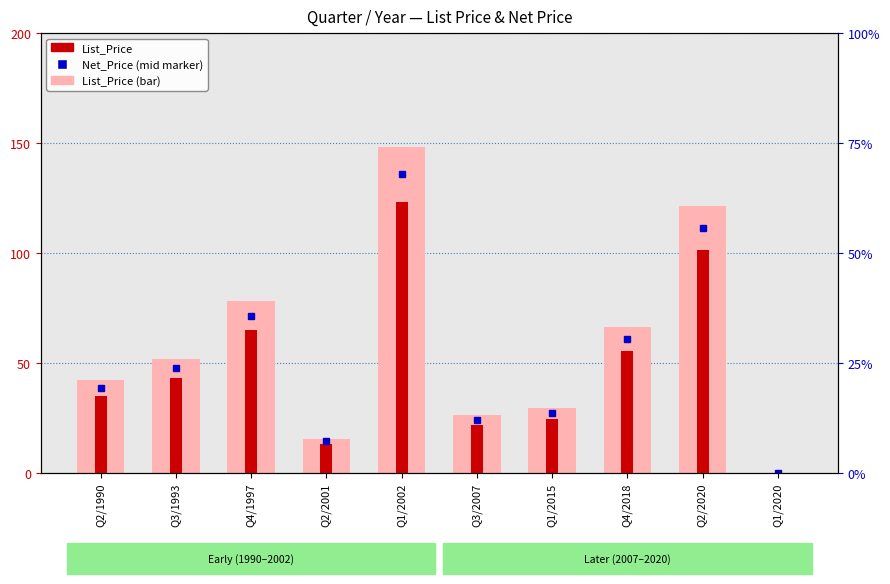

Which series changed the most between Q4/1997 and Q1/2020?

List_Price